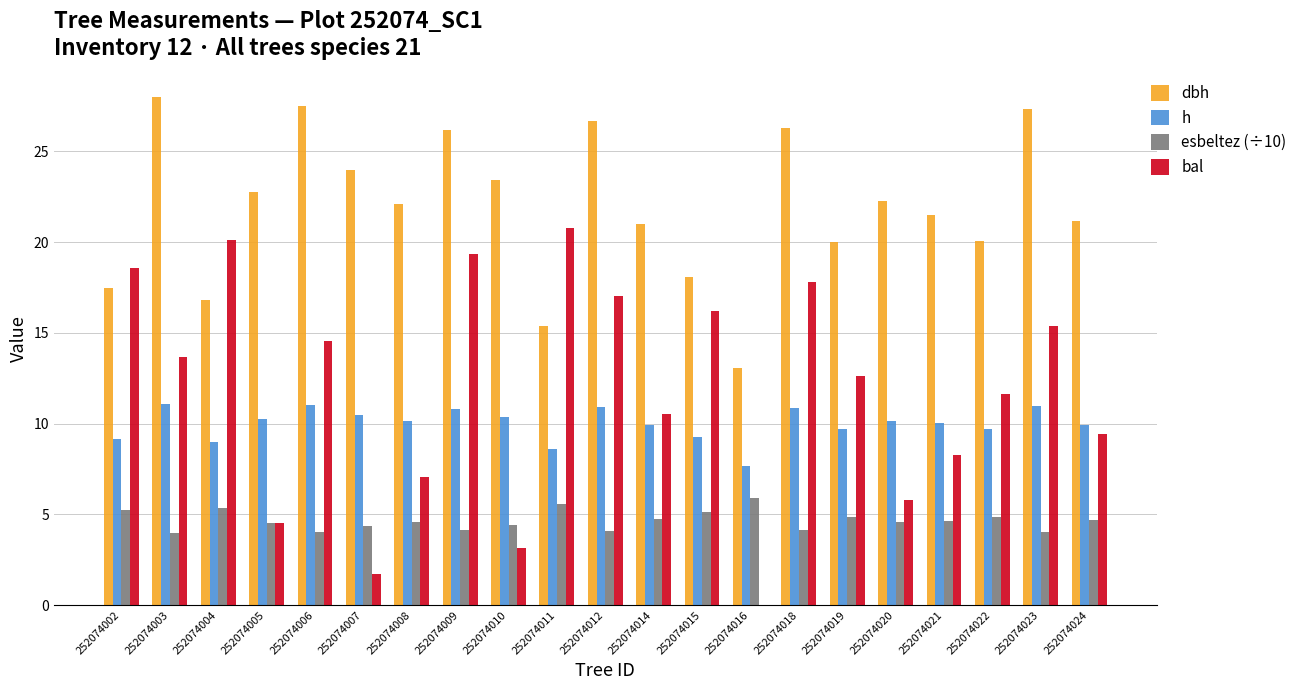

Is it true that esbeltez (÷10) equals 4.1 at 252074012?

True